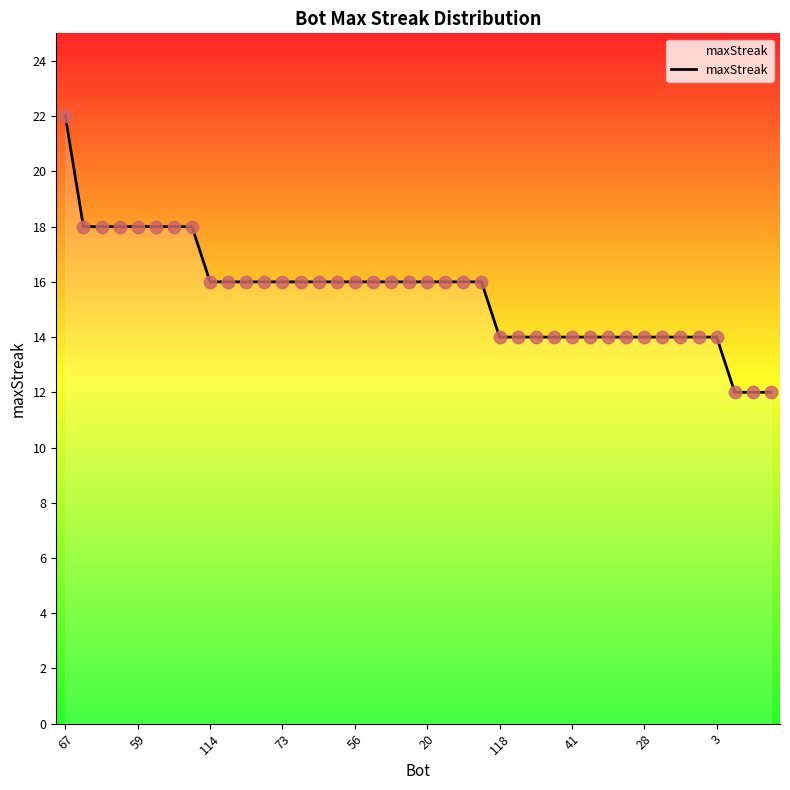

What is the maximum value shown in the chart?

22